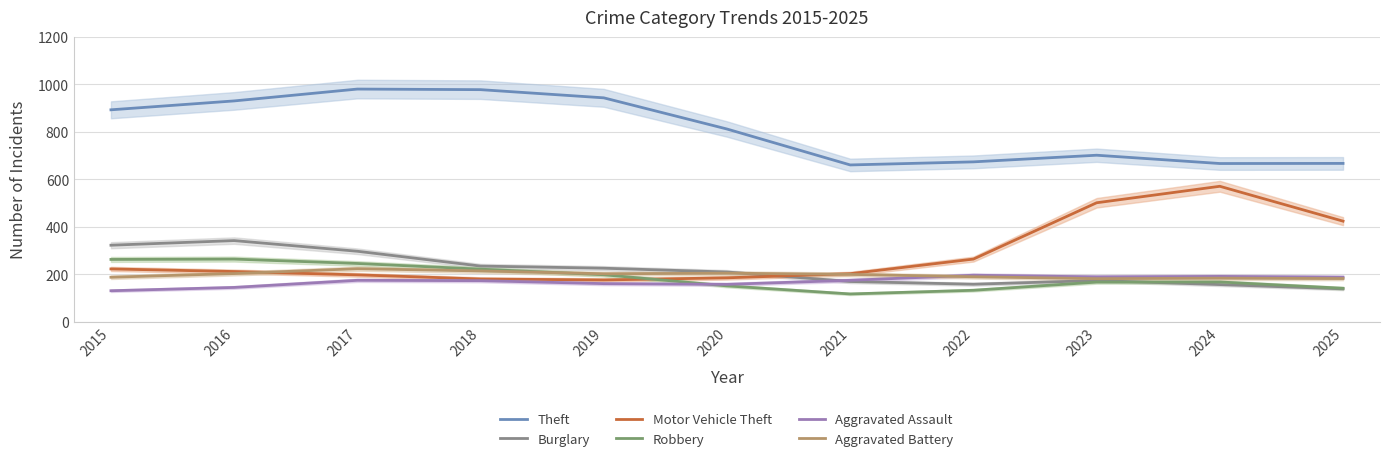

What is the value of the Robbery point at the 5th from the left?

197.5